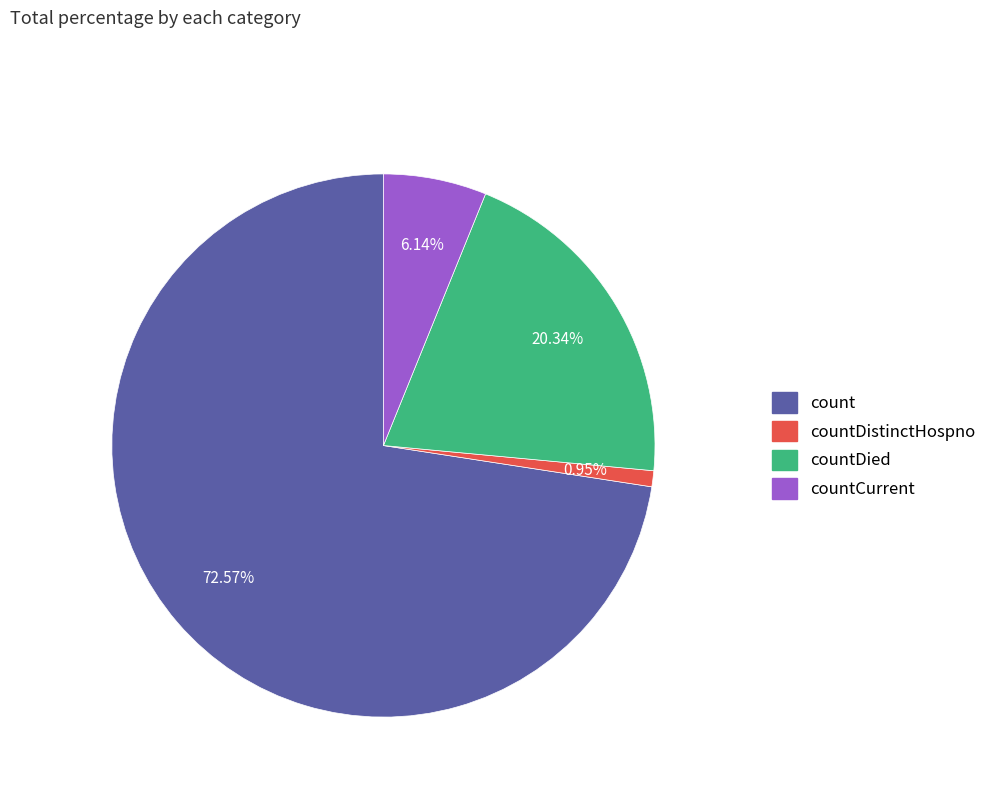

Does any single category account for the majority?

Yes